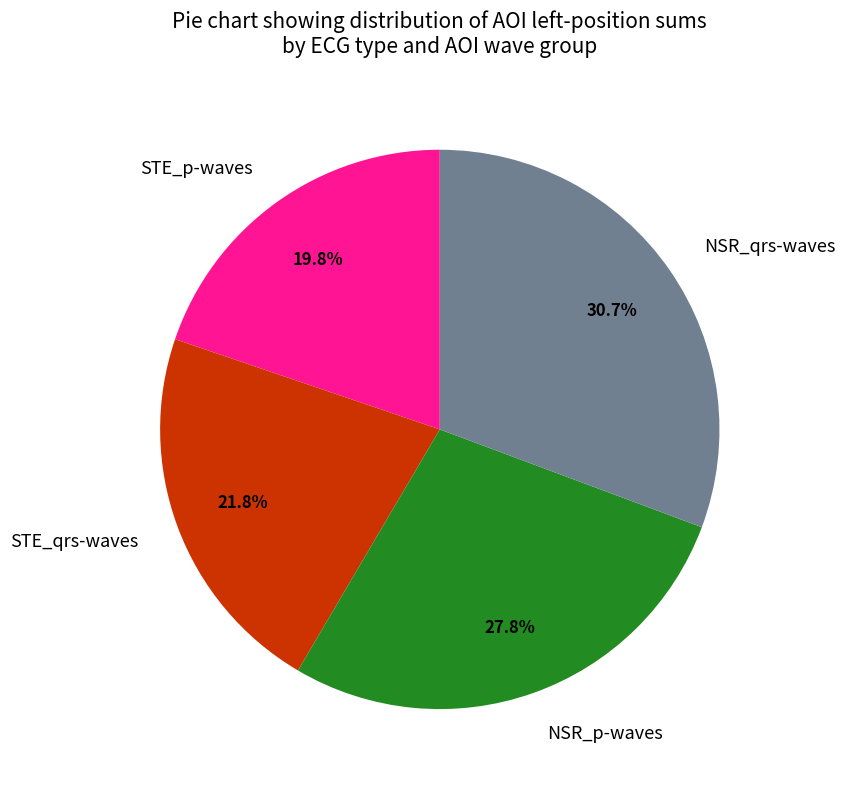

What is the ratio of the value at NSR_qrs-waves to the value at NSR_p-waves?

1.1